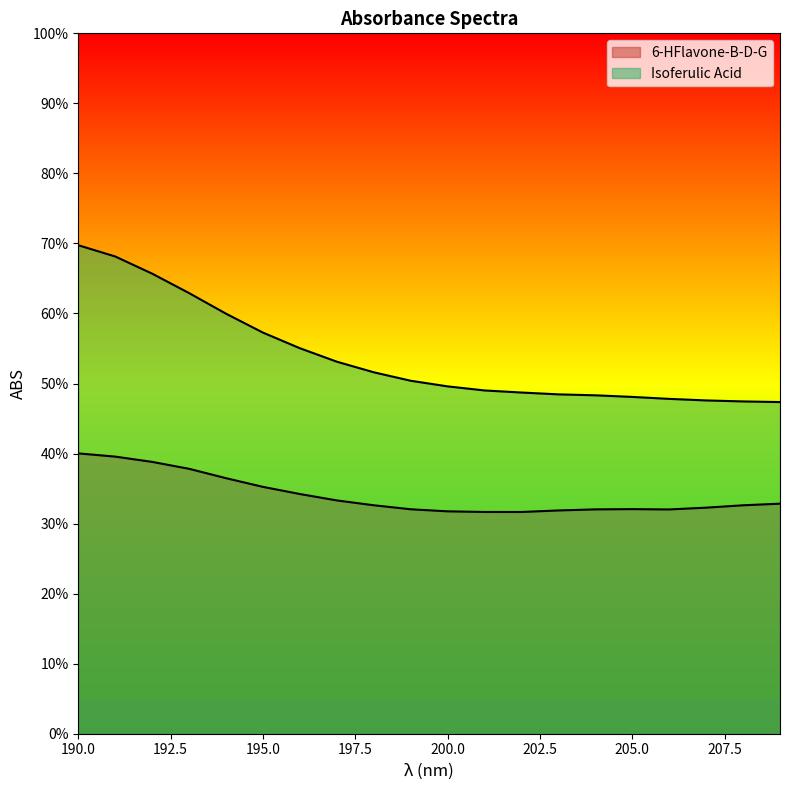

Between 200 and 204, which is larger?

204